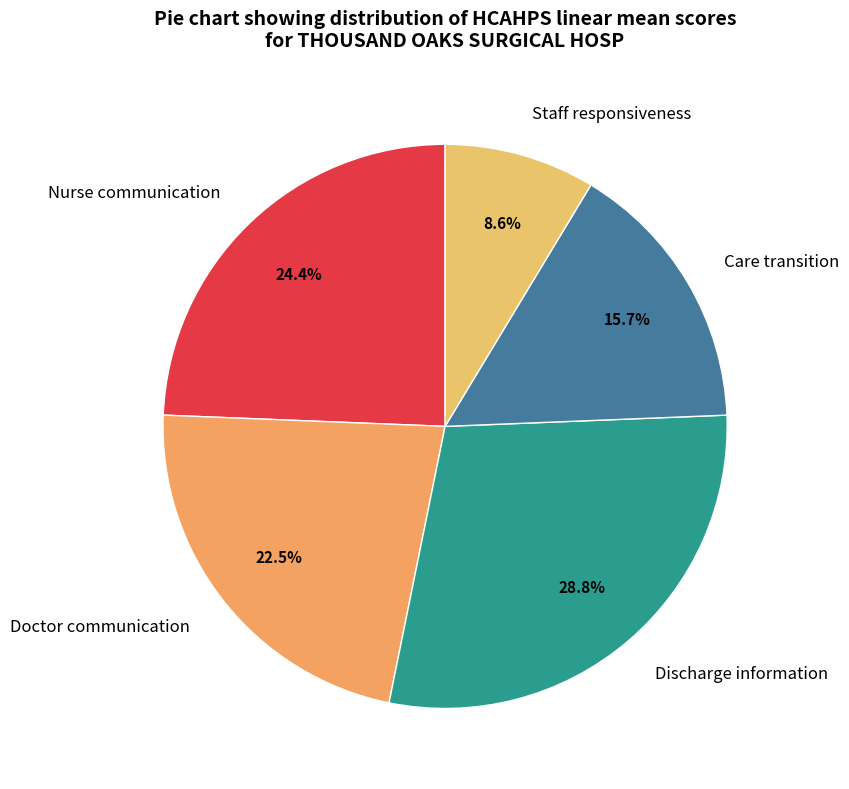

Count the number of slices in the pie.

5